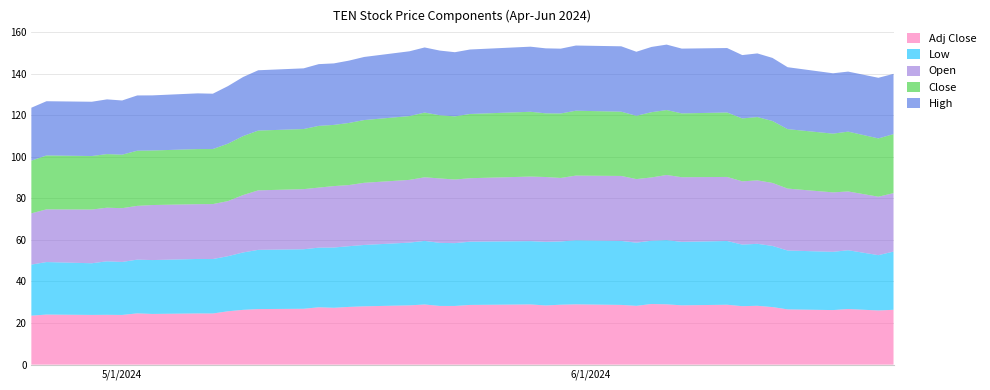

Reading left to right, what are all the values shown in this chart?

Adj Close: 2024-04-25=23.6	2024-04-26=24.1	2024-04-29=23.9	2024-04-30=24.0	2024-05-01=23.9	2024-05-02=24.6	2024-05-03=24.4	2024-05-06=24.6	2024-05-07=24.6	2024-05-08=25.7	2024-05-09=26.4	2024-05-10=26.7	2024-05-13=26.9	2024-05-14=27.6	2024-05-15=27.3	2024-05-16=27.8	2024-05-17=28.0	2024-05-20=28.5	2024-05-21=28.9	2024-05-22=28.2	2024-05-23=28.2	2024-05-24=28.7	2024-05-28=29.0	2024-05-29=28.5	2024-05-30=28.8	2024-05-31=29.0	2024-06-03=28.7	2024-06-04=28.3	2024-06-05=29.2	2024-06-06=29.0	2024-06-07=28.5	2024-06-10=28.8	2024-06-11=28.1	2024-06-12=28.3	2024-06-13=27.7	2024-06-14=26.6	2024-06-17=26.2	2024-06-18=26.7	2024-06-20=26.1	2024-06-21=26.4
Low: 2024-04-25=24.6	2024-04-26=25.2	2024-04-29=24.9	2024-04-30=25.7	2024-05-01=25.5	2024-05-02=25.9	2024-05-03=25.9	2024-05-06=26.2	2024-05-07=26.2	2024-05-08=26.5	2024-05-09=27.6	2024-05-10=28.5	2024-05-13=28.6	2024-05-14=28.7	2024-05-15=29.0	2024-05-16=29.2	2024-05-17=29.5	2024-05-20=30.2	2024-05-21=30.6	2024-05-22=30.3	2024-05-23=30.2	2024-05-24=30.4	2024-05-28=30.4	2024-05-29=30.6	2024-05-30=30.4	2024-05-31=30.8	2024-06-03=30.8	2024-06-04=30.4	2024-06-05=30.4	2024-06-06=30.9	2024-06-07=30.5	2024-06-10=30.7	2024-06-11=29.6	2024-06-12=29.8	2024-06-13=29.4	2024-06-14=28.3	2024-06-17=28.0	2024-06-18=28.3	2024-06-20=26.6	2024-06-21=28.0
Open: 2024-04-25=24.6	2024-04-26=25.4	2024-04-29=25.8	2024-04-30=25.8	2024-05-01=25.9	2024-05-02=25.9	2024-05-03=26.5	2024-05-06=26.4	2024-05-07=26.4	2024-05-08=26.5	2024-05-09=27.6	2024-05-10=28.6	2024-05-13=28.9	2024-05-14=28.9	2024-05-15=29.5	2024-05-16=29.4	2024-05-17=29.9	2024-05-20=30.2	2024-05-21=30.6	2024-05-22=31.0	2024-05-23=30.6	2024-05-24=30.5	2024-05-28=31.1	2024-05-29=31.2	2024-05-30=30.5	2024-05-31=31.1	2024-06-03=31.2	2024-06-04=30.6	2024-06-05=30.4	2024-06-06=31.3	2024-06-07=31.1	2024-06-10=30.8	2024-06-11=30.4	2024-06-12=30.5	2024-06-13=30.3	2024-06-14=29.8	2024-06-17=28.6	2024-06-18=28.3	2024-06-20=28.1	2024-06-21=28.1
Close: 2024-04-25=25.4	2024-04-26=25.9	2024-04-29=25.7	2024-04-30=25.8	2024-05-01=25.7	2024-05-02=26.5	2024-05-03=26.2	2024-05-06=26.5	2024-05-07=26.5	2024-05-08=27.6	2024-05-09=28.4	2024-05-10=28.8	2024-05-13=28.9	2024-05-14=29.7	2024-05-15=29.4	2024-05-16=29.9	2024-05-17=30.2	2024-05-20=30.7	2024-05-21=31.1	2024-05-22=30.4	2024-05-23=30.4	2024-05-24=30.9	2024-05-28=31.2	2024-05-29=30.6	2024-05-30=31.0	2024-05-31=31.2	2024-06-03=30.9	2024-06-04=30.4	2024-06-05=31.4	2024-06-06=31.2	2024-06-07=30.7	2024-06-10=31.0	2024-06-11=30.2	2024-06-12=30.4	2024-06-13=29.8	2024-06-14=28.6	2024-06-17=28.2	2024-06-18=28.8	2024-06-20=28.0	2024-06-21=28.4
High: 2024-04-25=25.4	2024-04-26=26.1	2024-04-29=26.1	2024-04-30=26.3	2024-05-01=26.1	2024-05-02=26.6	2024-05-03=26.5	2024-05-06=26.8	2024-05-07=26.6	2024-05-08=27.7	2024-05-09=28.4	2024-05-10=29.0	2024-05-13=29.2	2024-05-14=29.7	2024-05-15=29.6	2024-05-16=30.0	2024-05-17=30.3	2024-05-20=31.2	2024-05-21=31.3	2024-05-22=31.1	2024-05-23=30.9	2024-05-24=31.0	2024-05-28=31.3	2024-05-29=31.2	2024-05-30=31.2	2024-05-31=31.3	2024-06-03=31.4	2024-06-04=30.8	2024-06-05=31.4	2024-06-06=31.5	2024-06-07=31.1	2024-06-10=31.0	2024-06-11=30.5	2024-06-12=30.6	2024-06-13=30.3	2024-06-14=29.8	2024-06-17=29.0	2024-06-18=28.9	2024-06-20=29.1	2024-06-21=29.0